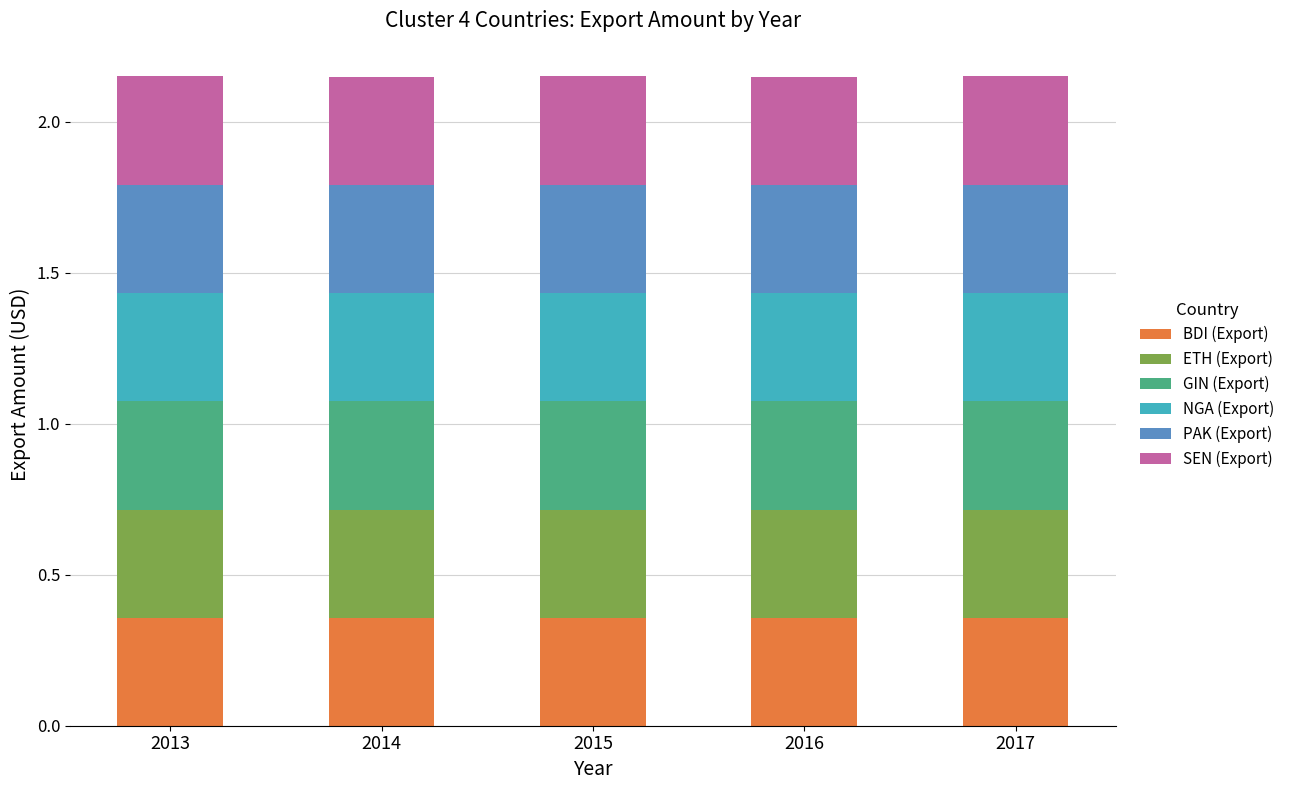

What is the total value across all series at 2015?

2.2